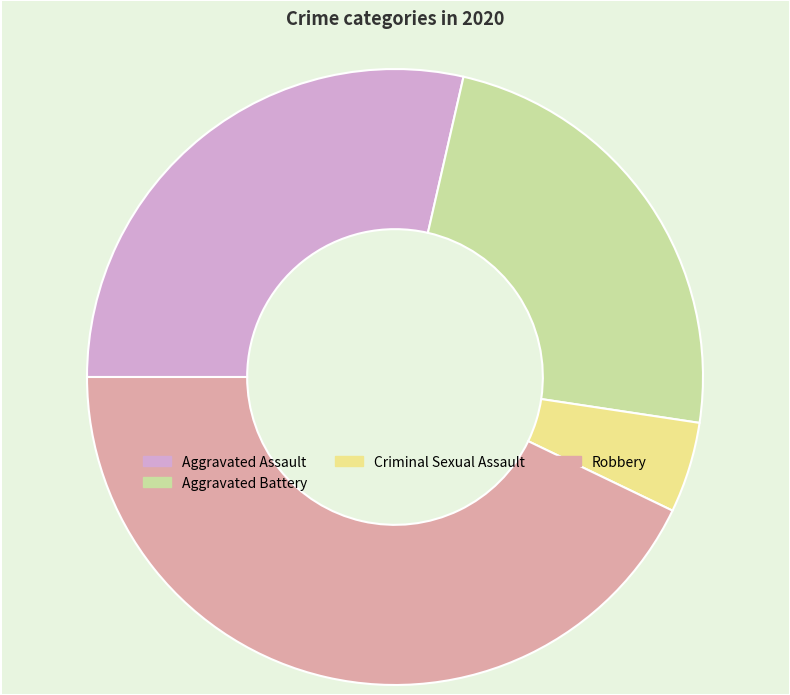

Which category has the smallest portion of the pie?

Criminal Sexual Assault